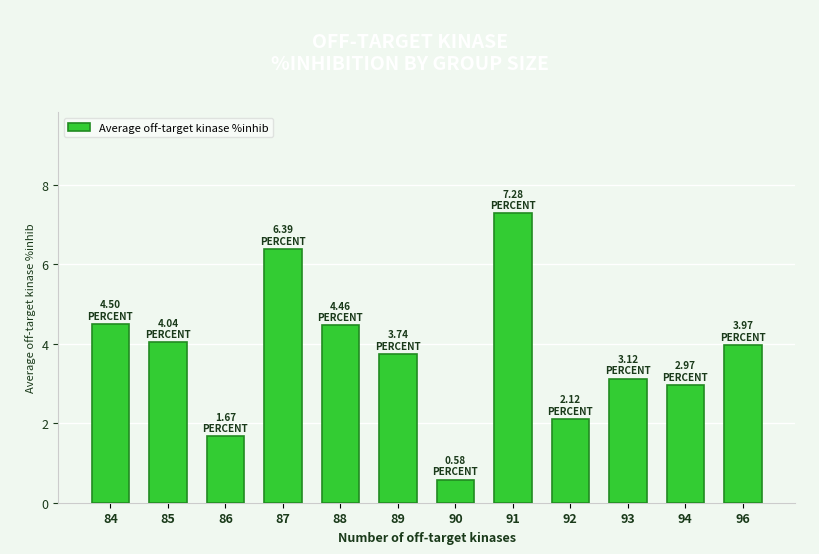

Reading left to right, extract all data points from this chart.

84=4.5	85=4.0	86=1.7	87=6.4	88=4.5	89=3.7	90=0.6	91=7.3	92=2.1	93=3.1	94=3.0	96=4.0